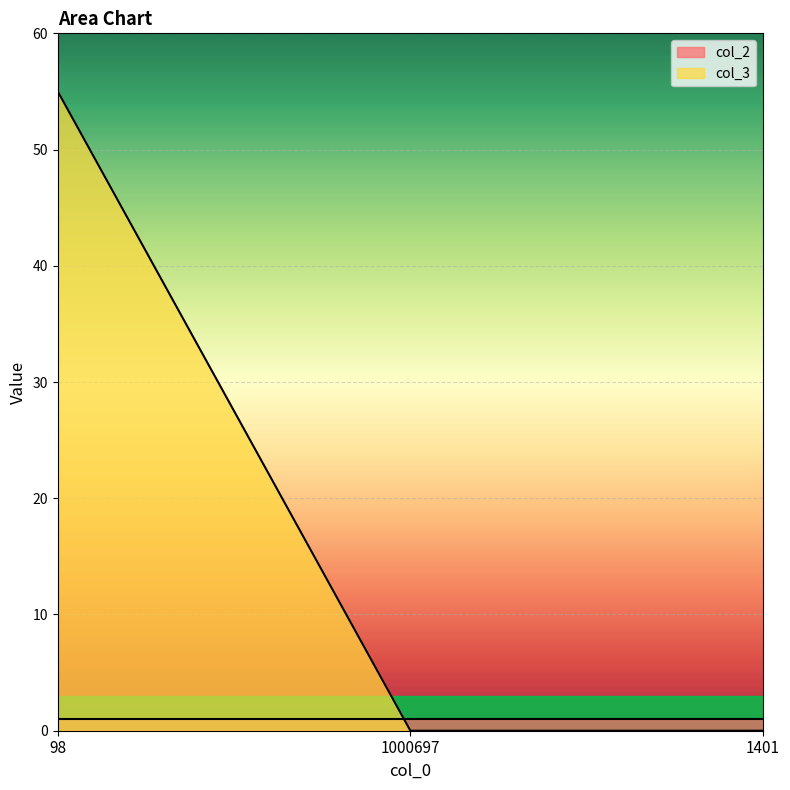

What is the change in value from 98 to 1401?

-55